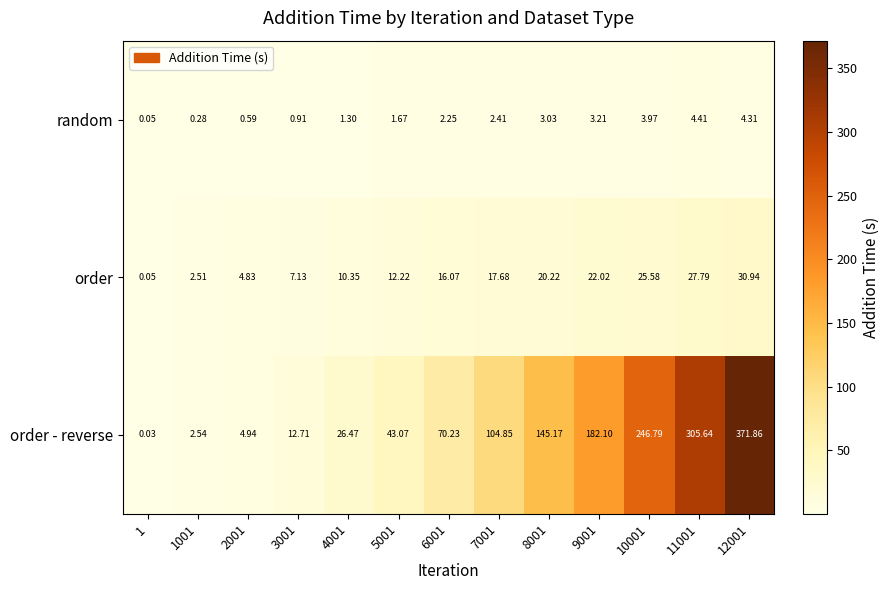

What is the spread (max minus min) of values at 3001?

11.8